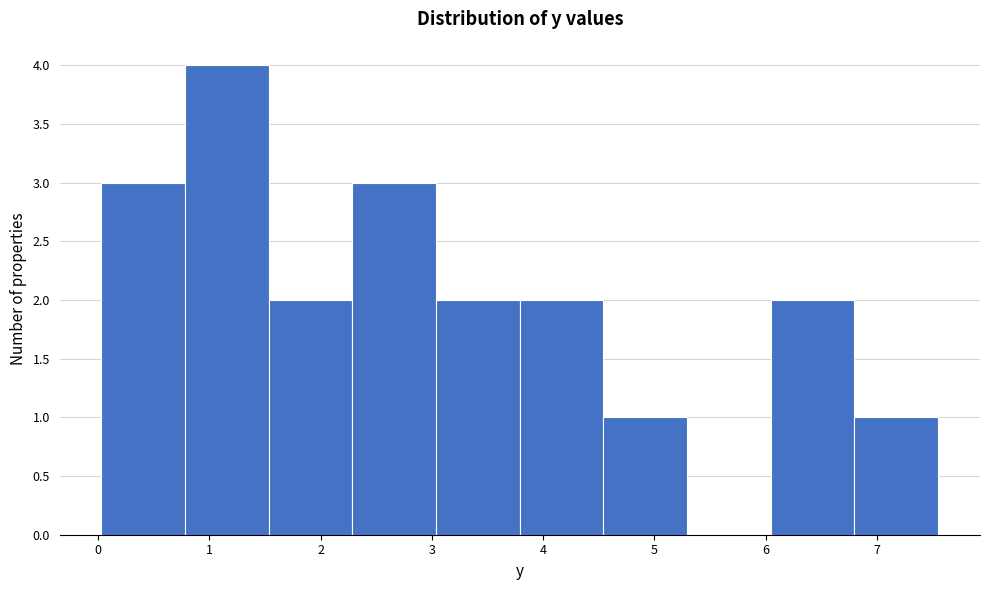

What is the height of the bar covering 3.0 to 3.8 on the x-axis? Neither the bar edges nor the heights are printed on the chart, so give them approximately, as read against the axes.

2